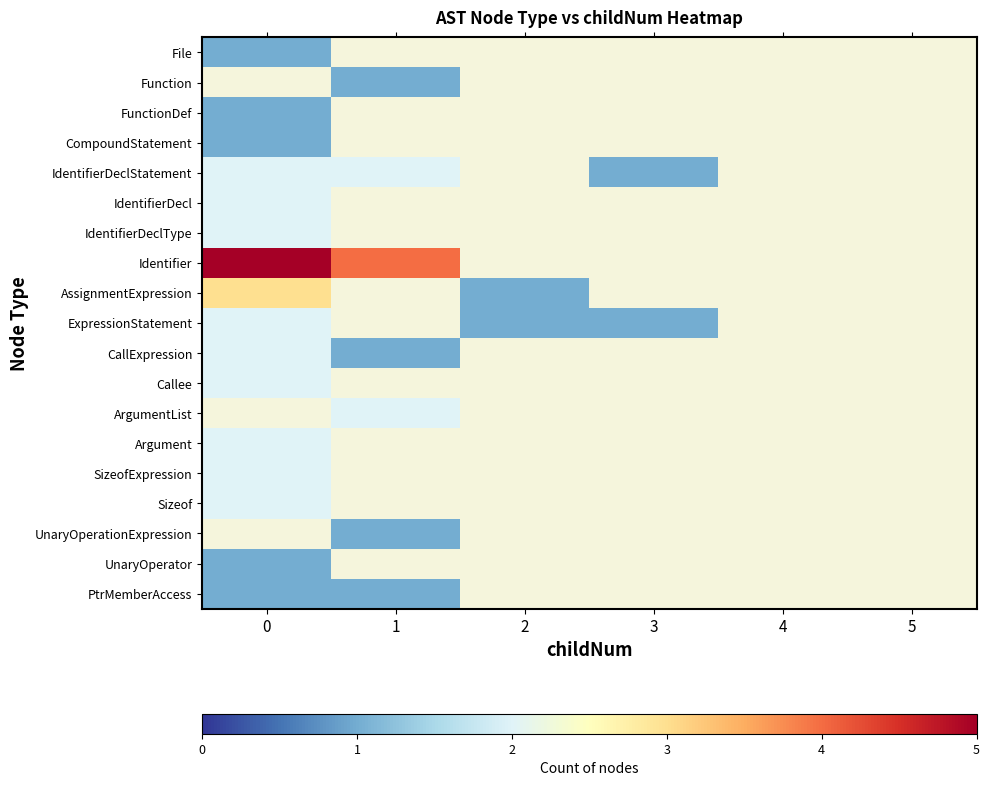

Which has a higher value, 3 or 1?

1